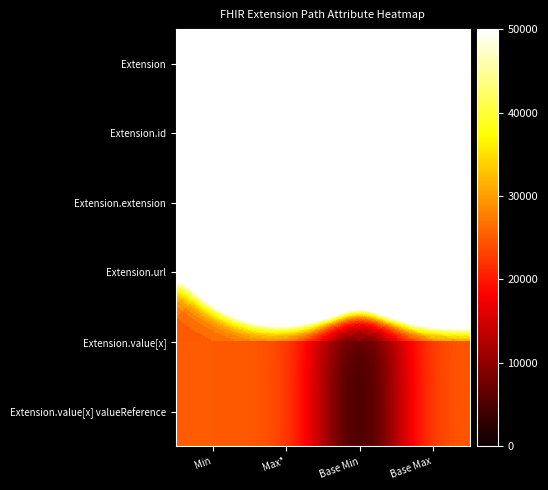

Reading left to right, extract all data points from this chart.

Extension: Min=0	Max*=24975000	Base Min=0	Base Max=24975000
Extension.id: Min=0	Max*=25000	Base Min=0	Base Max=25000
Extension.extension: Min=0	Max*=24975000	Base Min=0	Base Max=24975000
Extension.url: Min=25000	Max*=25000	Base Min=25000	Base Max=25000
Extension.value[x]: Min=25000	Max*=25000	Base Min=0	Base Max=25000
Extension.value[x] valueReference: Min=25000	Max*=25000	Base Min=0	Base Max=25000